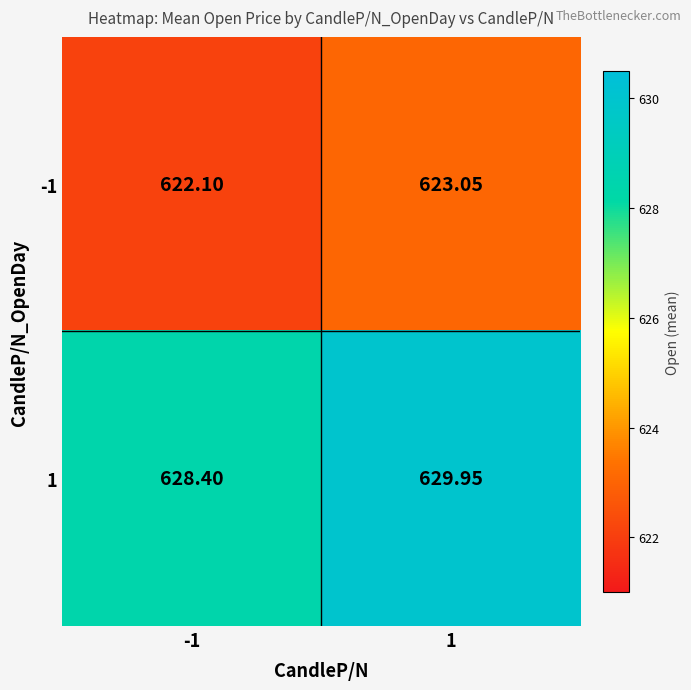

Is the value of -1 at 1 greater than the value of 1 at 1?

No